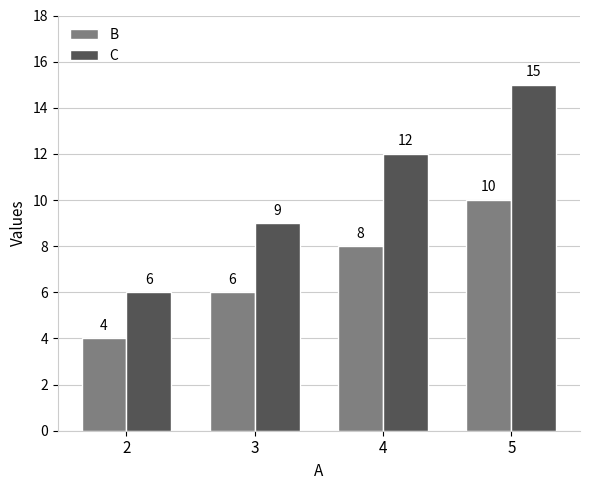

Does the chart contain stacked bars?

No